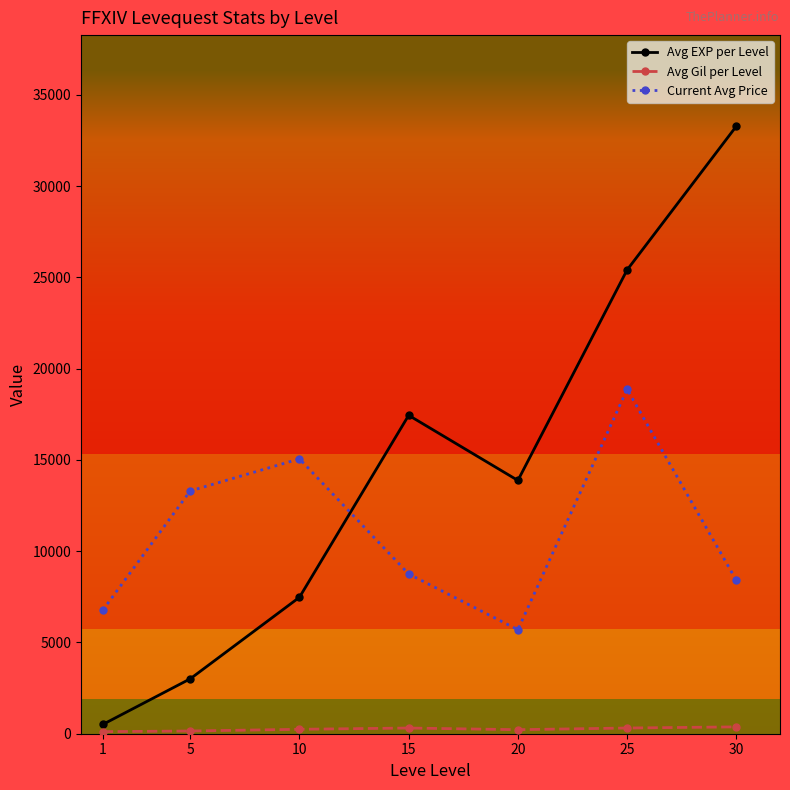

What is the sum of all Avg EXP per Level values?

101007.7